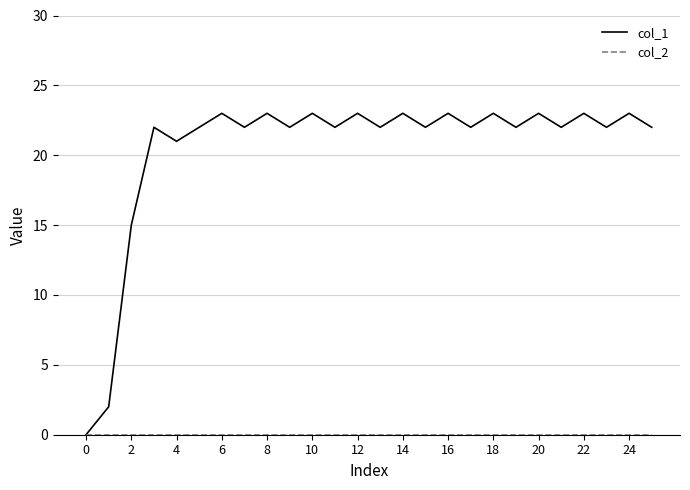

Which series has the largest range (max minus min)?

col_1